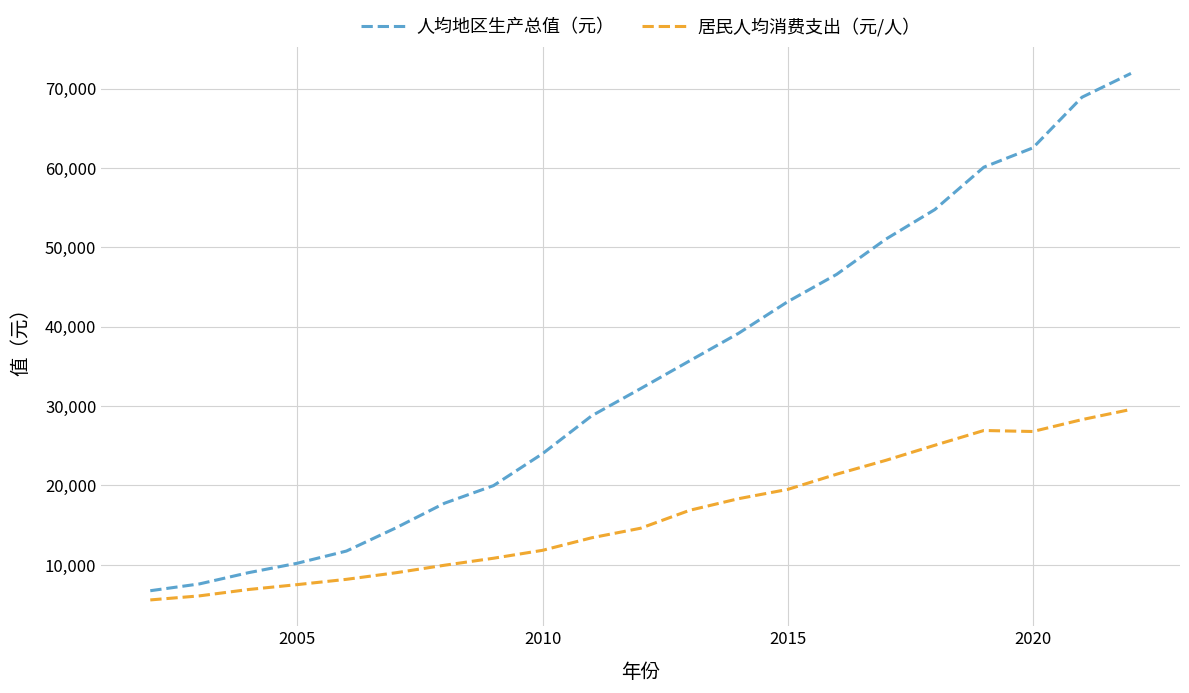

Which series has the widest spread of values?

人均地区生产总值（元）